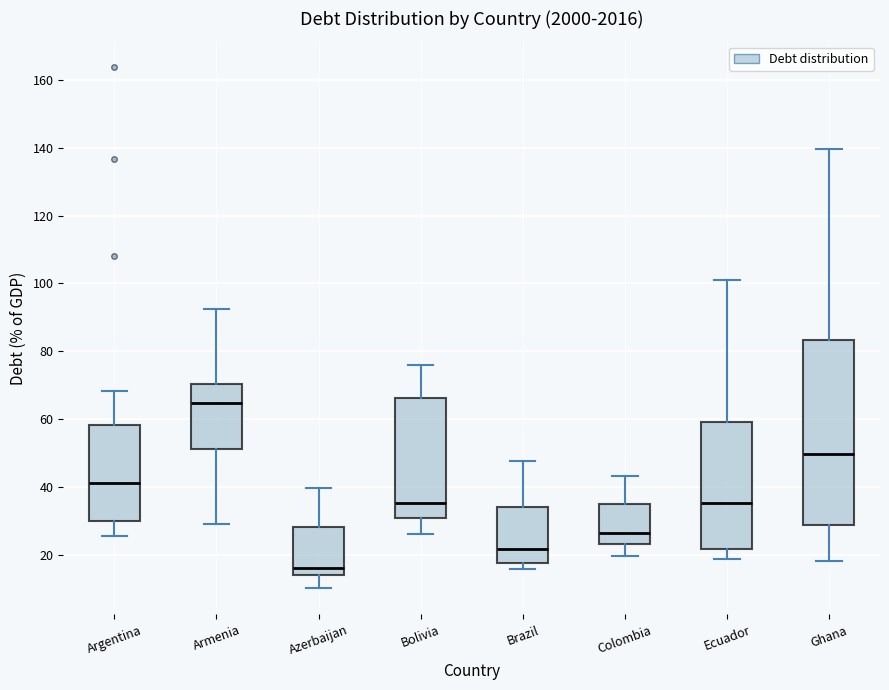

Where does the median line of the box for Armenia sit on the y-axis? The values are not printed on the chart, so give them approximately, as read against the axis.

64